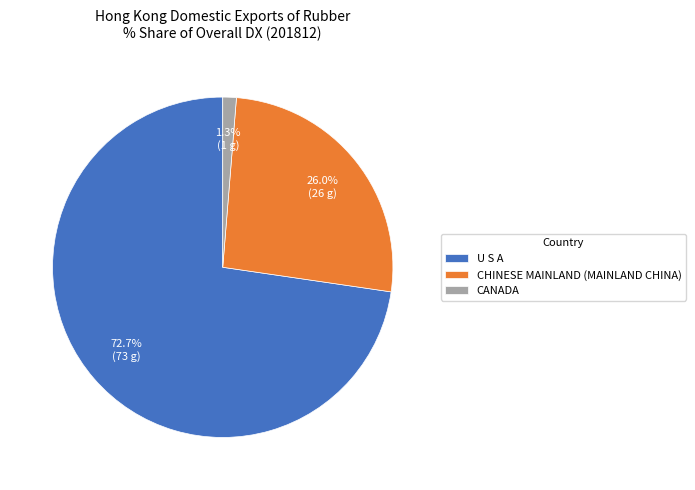

Rank the categories by value from highest to lowest.

U S A, CHINESE MAINLAND (MAINLAND CHINA), CANADA